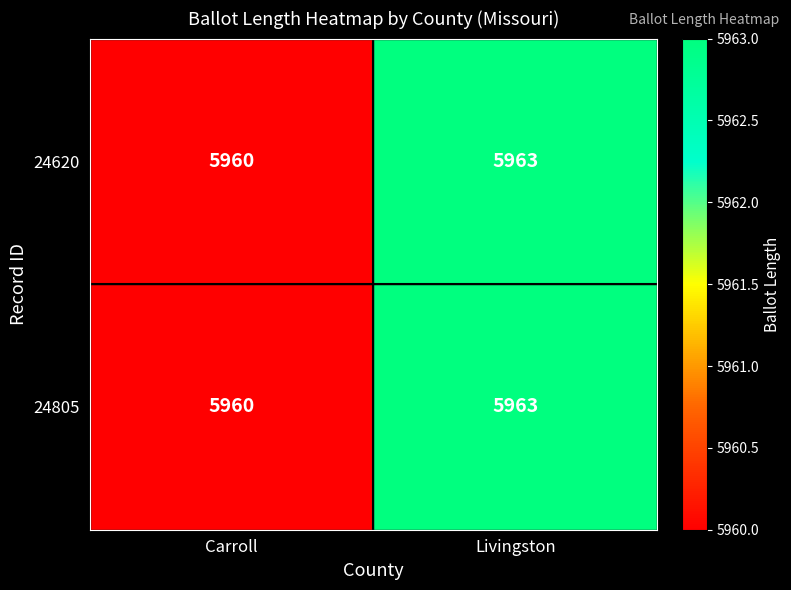

Reading left to right, transcribe all the data shown in this chart.

24620: Carroll=5960	Livingston=5963
24805: Carroll=5960	Livingston=5963